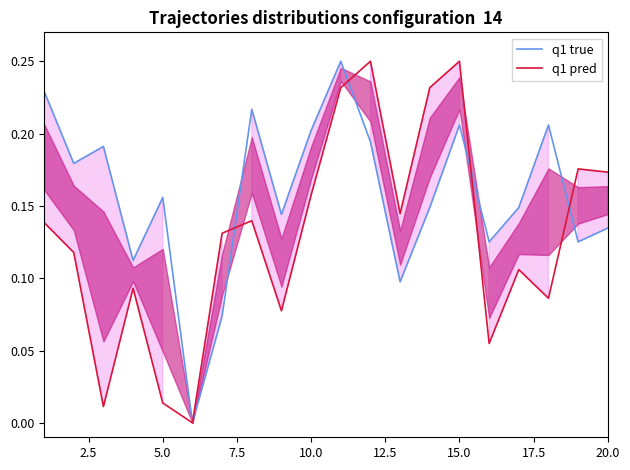

Does the chart have visible grid lines?

No